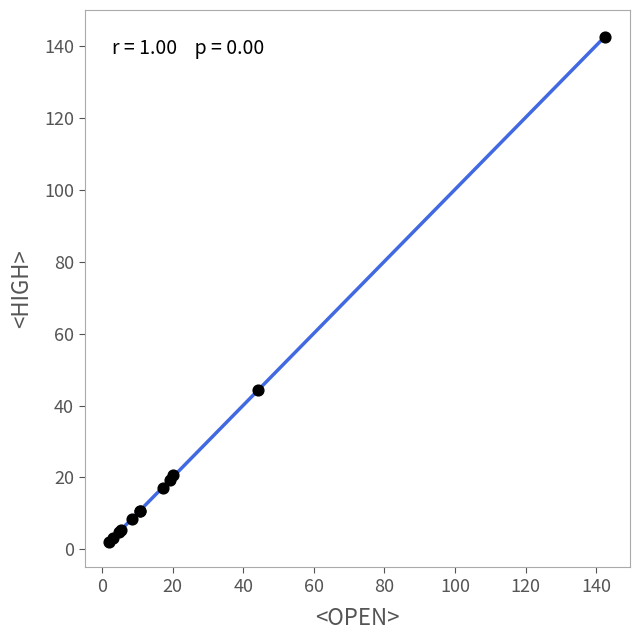

What Y value in the scatter plot is closest to 72?

44.3